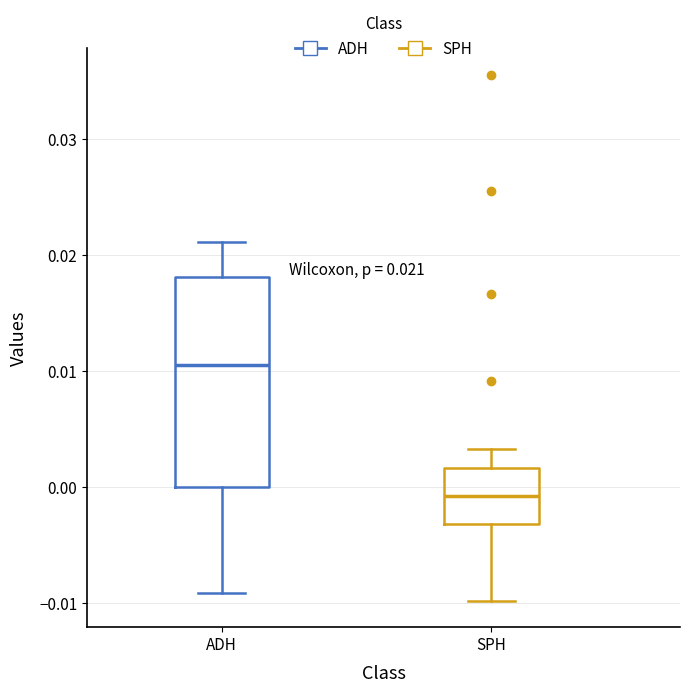

Which box has the lowest median line?

SPH